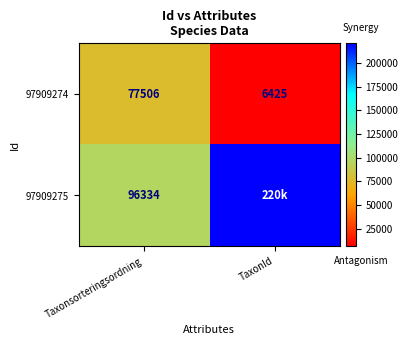

At which label does 97909274 reach its minimum?

TaxonId